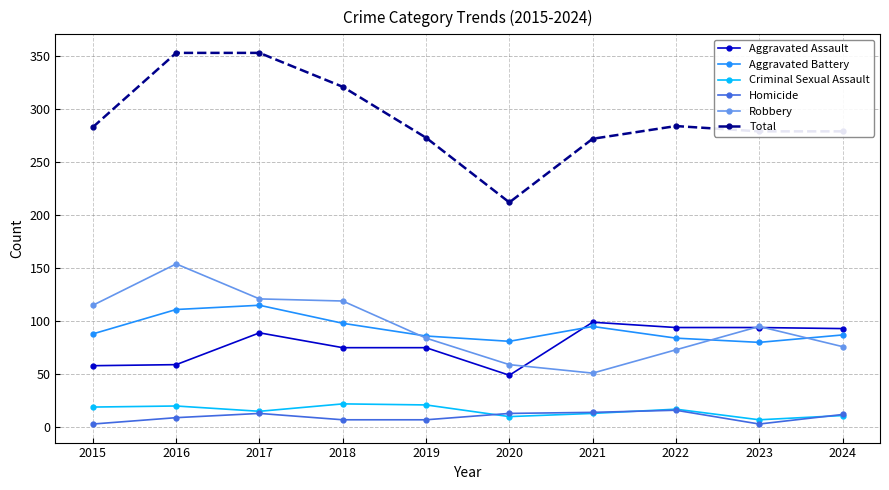

True or false: Aggravated Assault and Homicide intersect in this chart.

False